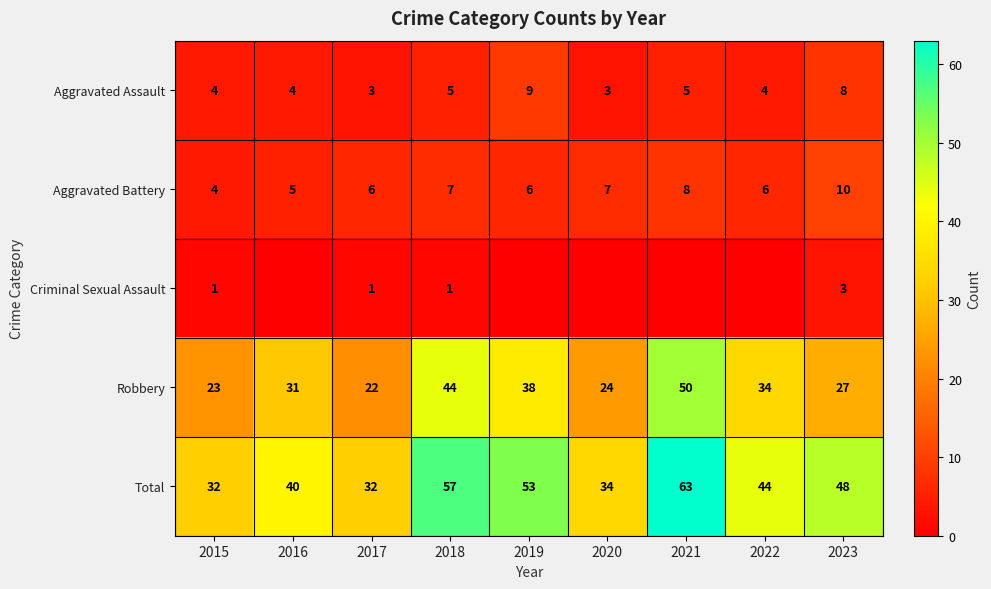

The value of Aggravated Battery at 2017 is 6. True or false?

True